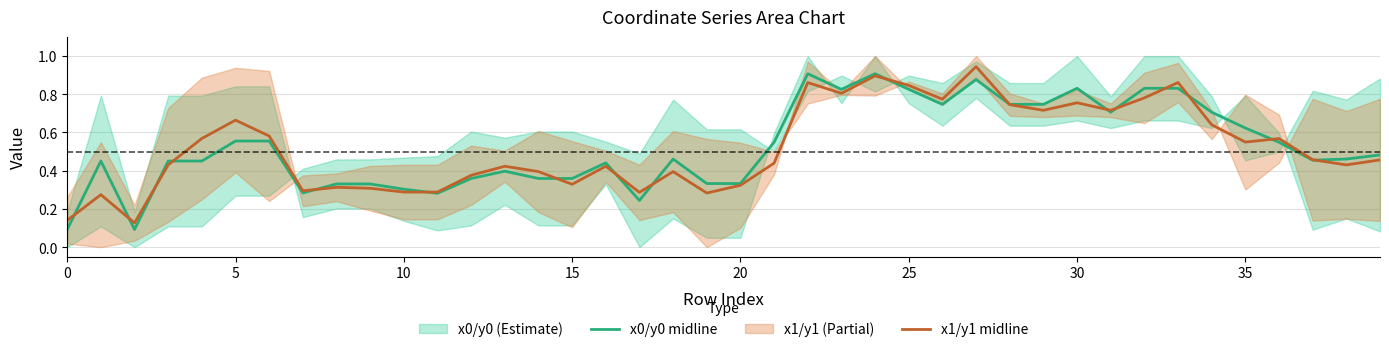

At which category is the sum across all series the highest?

27